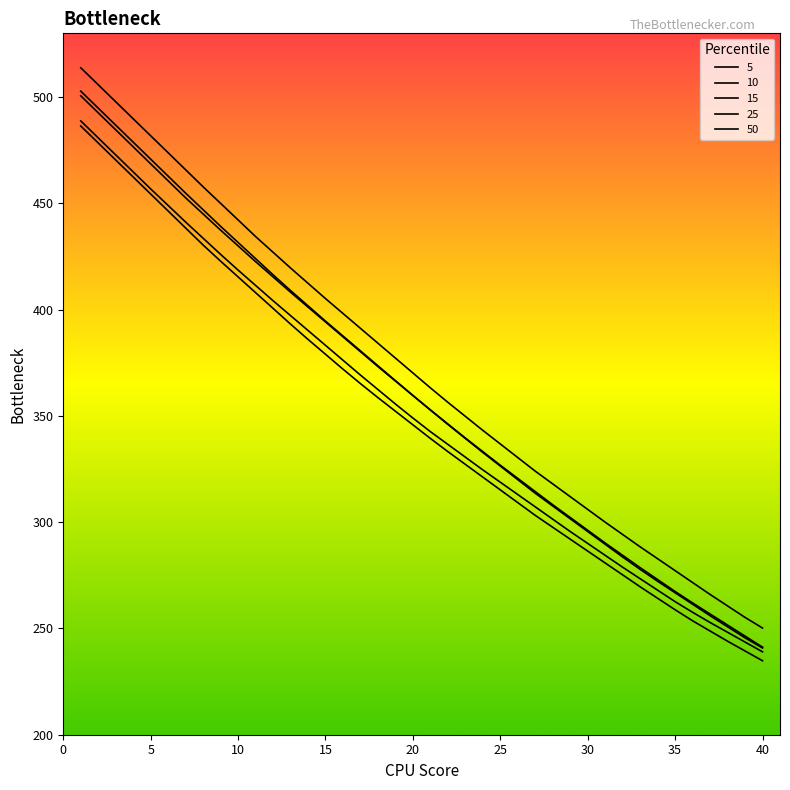

List the labels in order of 50 value, largest first.

1, 2, 3, 4, 5, 6, 7, 8, 9, 10, 11, 12, 13, 14, 15, 16, 17, 18, 19, 20, 21, 22, 23, 24, 25, 26, 27, 28, 29, 30, 31, 32, 33, 34, 35, 36, 37, 38, 39, 40